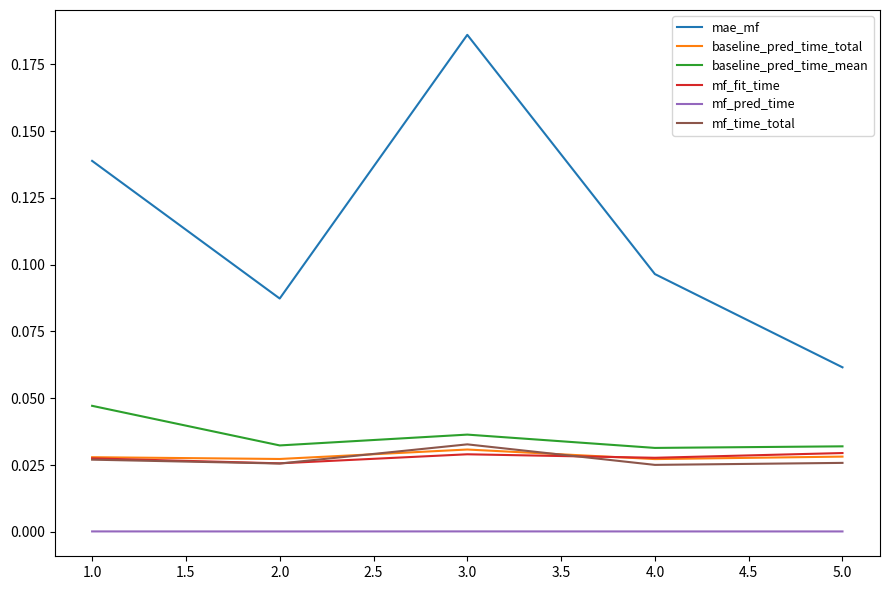

How many mf_time_total values are between 0 and 1?

5